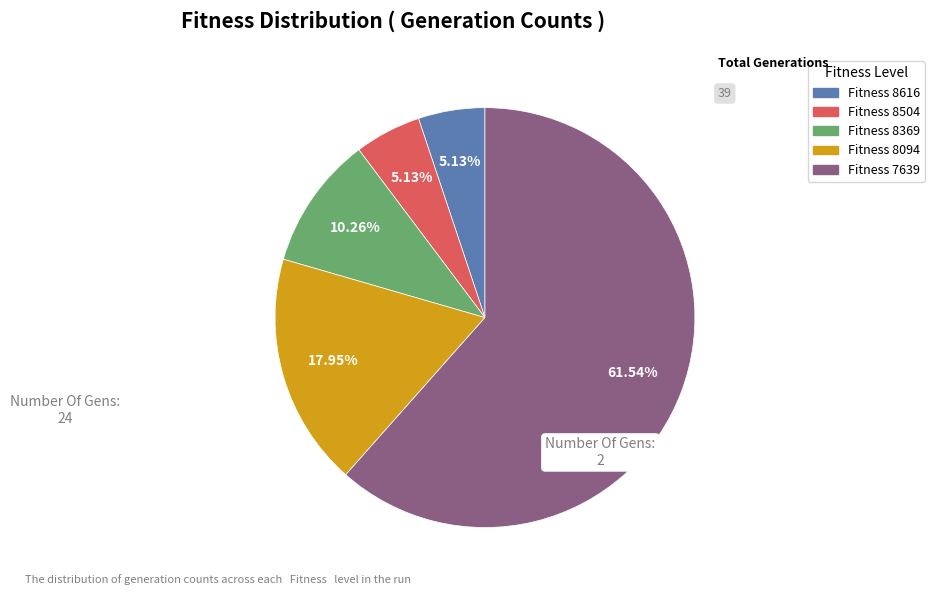

Do Fitness 8369 and Fitness 8616 together represent more than half of the pie?

No